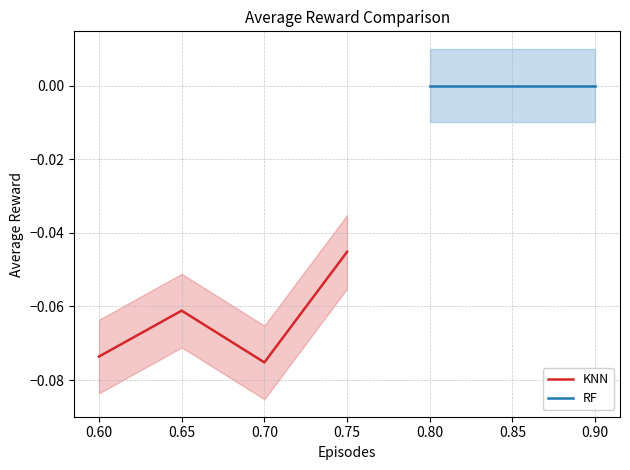

Is it true that KNN equals -0.0 at 0.65?

False